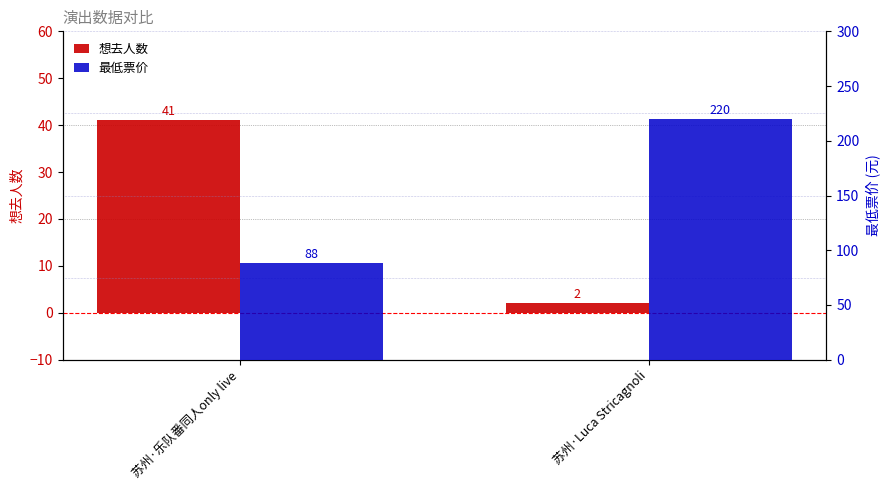

Rank the categories by 最低票价 value from lowest to highest.

苏州·乐队番同人only live, 苏州·Luca Stricagnoli